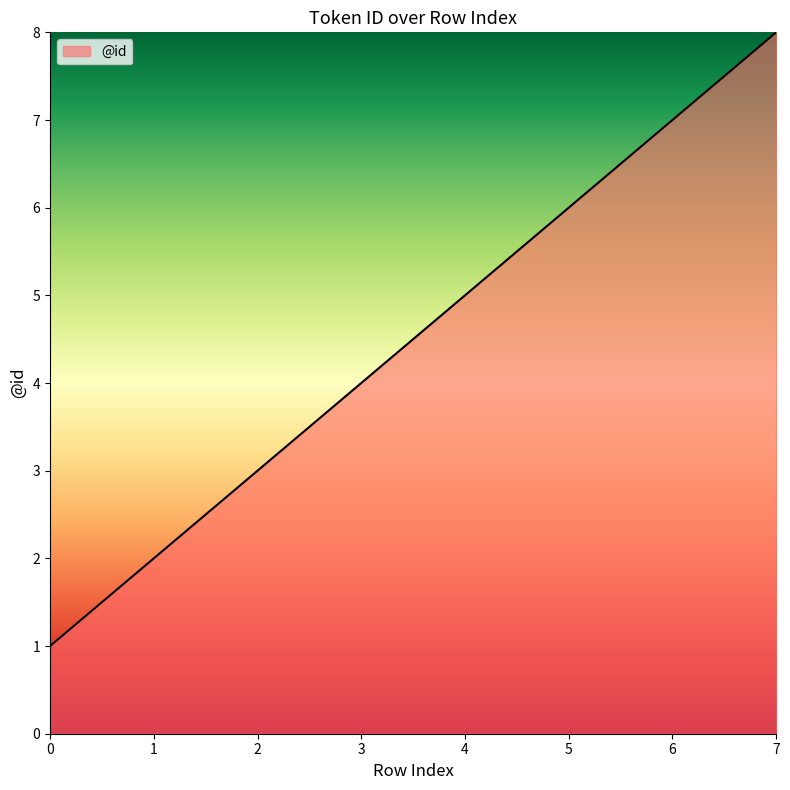

True or false: the data shows 11 at 7.

False